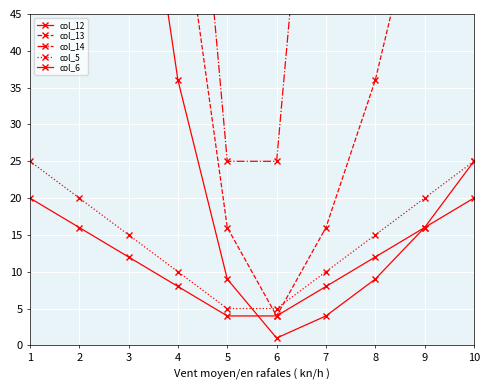

What is the maximum value for col_6?

20